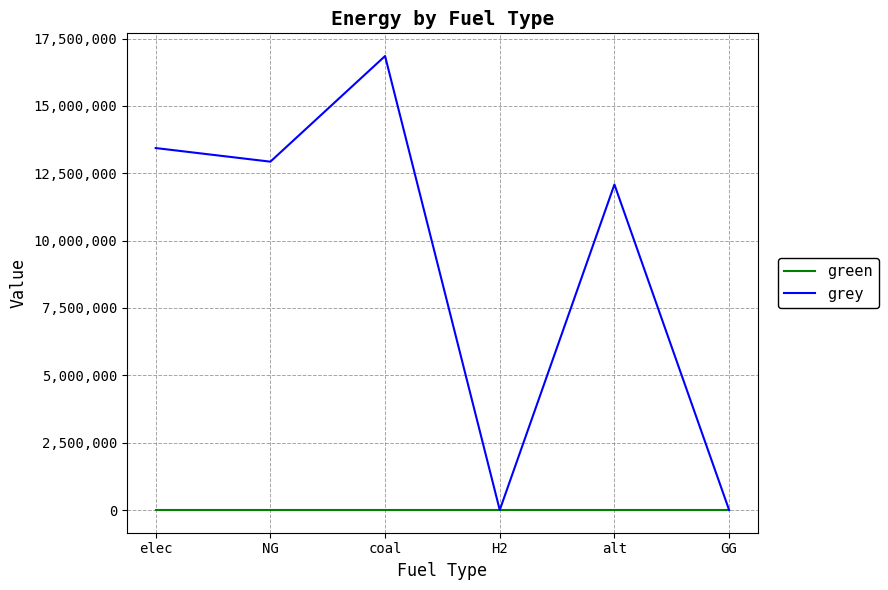

At how many categories does at least one series exceed 4115390?

4